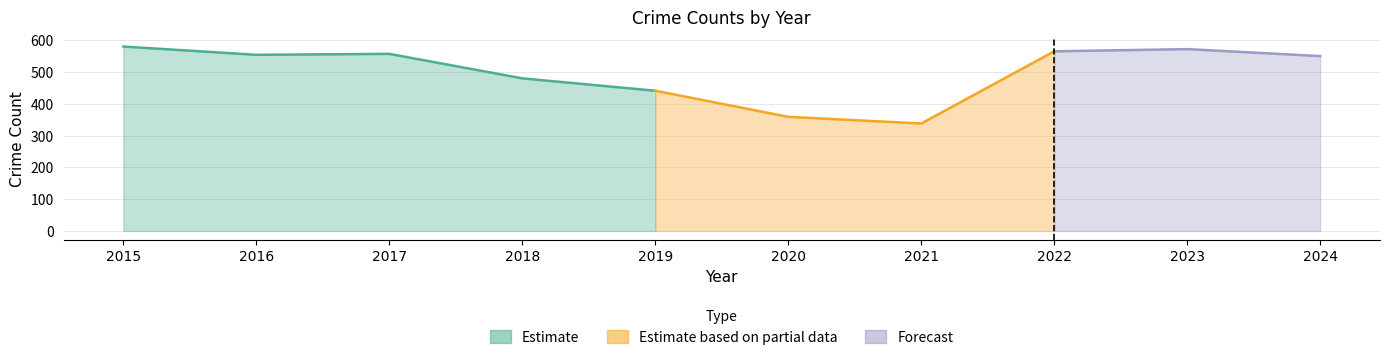

At which category does Burglary reach its first local valley?

2016